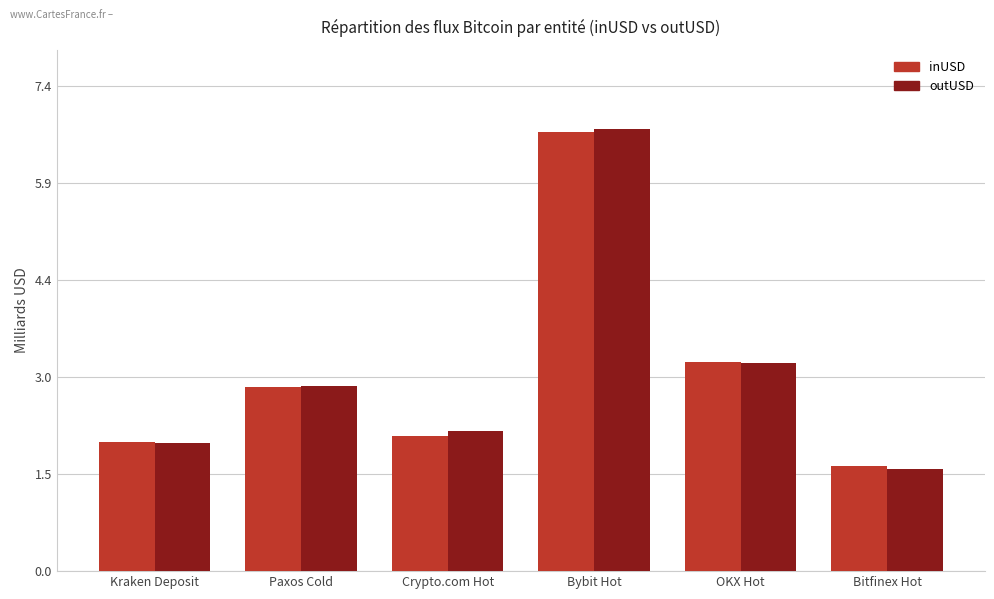

True or false: outUSD has a value of 2.8 at Paxos Cold.

True